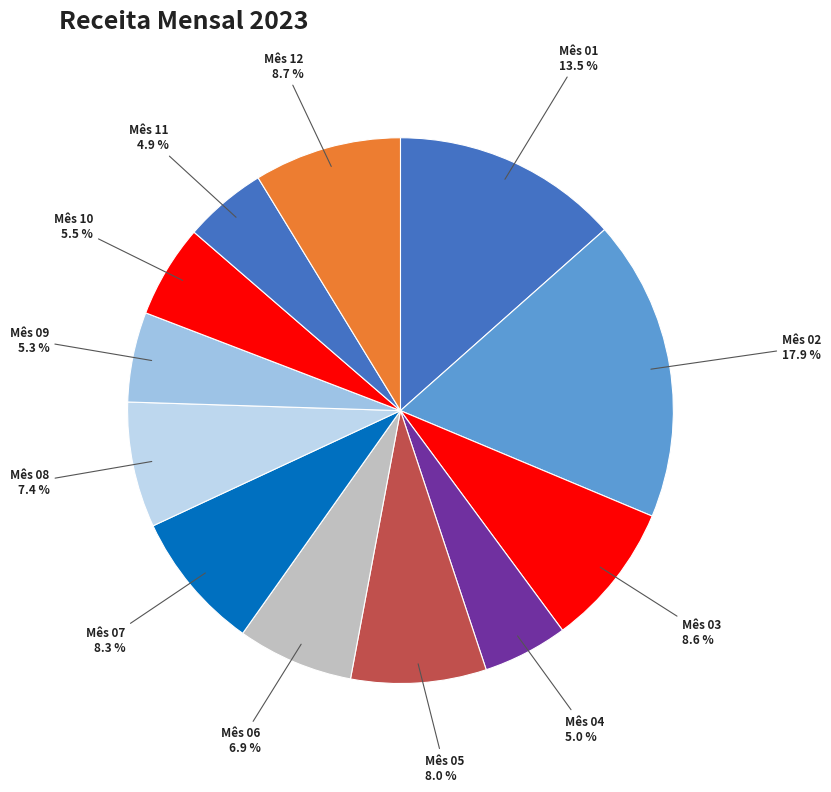

Count the number of slices in the pie.

12